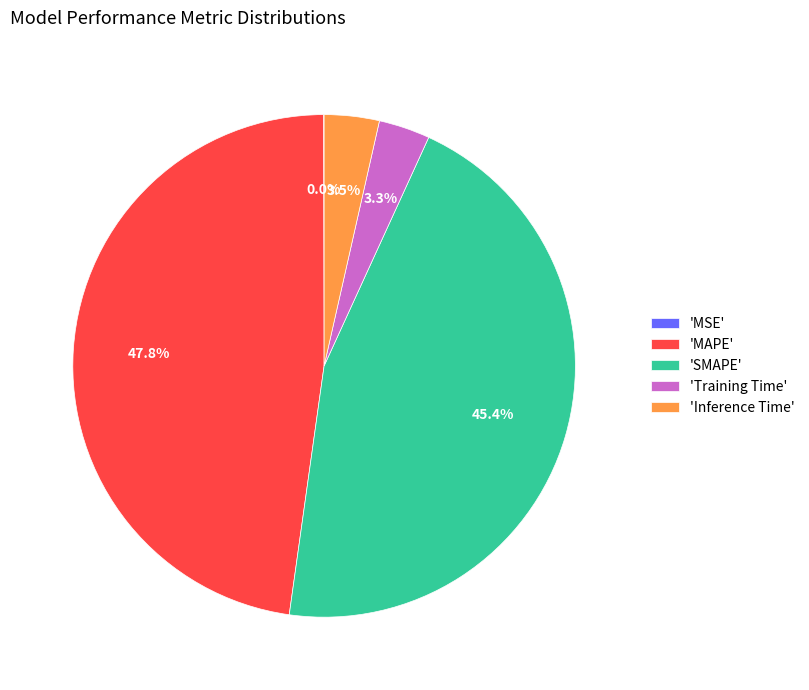

How much of the chart is everything except 'SMAPE'?

54.6%